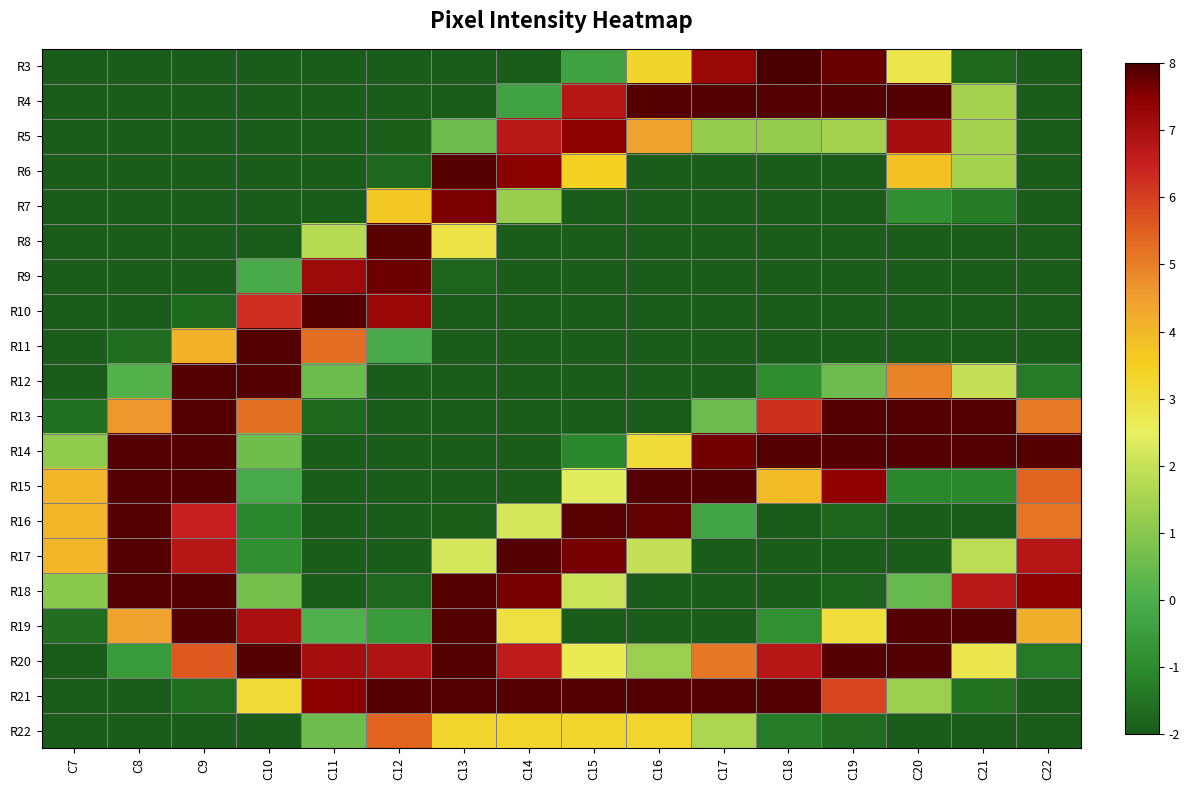

Reading left to right, extract all data points from this chart.

R3: C7=-2.0	C8=-2.0	C9=-2.0	C10=-2.0	C11=-2.0	C12=-2.0	C13=-2.0	C14=-2.0	C15=-0.4	C16=3.3	C17=7.3	C18=8.0	C19=7.8	C20=2.8	C21=-1.7	C22=-2.0
R4: C7=-2.0	C8=-2.0	C9=-2.0	C10=-2.0	C11=-2.0	C12=-2.0	C13=-2.0	C14=-0.4	C15=6.8	C16=7.9	C17=7.9	C18=7.9	C19=7.9	C20=7.9	C21=1.5	C22=-2.0
R5: C7=-2.0	C8=-2.0	C9=-2.0	C10=-2.0	C11=-2.0	C12=-1.9	C13=0.5	C14=6.7	C15=7.5	C16=4.4	C17=1.2	C18=1.2	C19=1.5	C20=7.1	C21=1.5	C22=-2.0
R6: C7=-2.0	C8=-2.0	C9=-2.0	C10=-2.0	C11=-2.0	C12=-1.8	C13=7.9	C14=7.5	C15=3.5	C16=-2.0	C17=-2.0	C18=-2.0	C19=-2.0	C20=3.8	C21=1.5	C22=-2.0
R7: C7=-2.0	C8=-2.0	C9=-2.0	C10=-2.0	C11=-2.0	C12=3.6	C13=7.6	C14=1.3	C15=-2.0	C16=-2.0	C17=-2.0	C18=-2.0	C19=-2.0	C20=-0.9	C21=-1.4	C22=-2.0
R8: C7=-2.0	C8=-2.0	C9=-2.0	C10=-2.0	C11=1.7	C12=7.9	C13=2.9	C14=-2.0	C15=-2.0	C16=-2.0	C17=-2.0	C18=-2.0	C19=-2.0	C20=-2.0	C21=-2.0	C22=-2.0
R9: C7=-2.0	C8=-2.0	C9=-2.0	C10=-0.2	C11=7.2	C12=7.7	C13=-1.8	C14=-2.0	C15=-2.0	C16=-2.0	C17=-2.0	C18=-2.0	C19=-2.0	C20=-2.0	C21=-2.0	C22=-2.0
R10: C7=-2.0	C8=-2.0	C9=-1.7	C10=6.3	C11=7.9	C12=7.3	C13=-2.0	C14=-2.0	C15=-2.0	C16=-2.0	C17=-2.0	C18=-2.0	C19=-2.0	C20=-2.0	C21=-2.0	C22=-2.0
R11: C7=-2.0	C8=-1.6	C9=4.1	C10=7.9	C11=5.3	C12=-0.1	C13=-2.0	C14=-2.0	C15=-2.0	C16=-2.0	C17=-2.0	C18=-2.0	C19=-2.0	C20=-2.0	C21=-2.0	C22=-2.0
R12: C7=-2.0	C8=0.1	C9=7.9	C10=7.9	C11=0.5	C12=-2.0	C13=-2.0	C14=-2.0	C15=-2.0	C16=-2.0	C17=-2.0	C18=-0.9	C19=0.5	C20=4.9	C21=2.0	C22=-1.3
R13: C7=-1.6	C8=4.6	C9=7.9	C10=5.3	C11=-1.7	C12=-2.0	C13=-2.0	C14=-2.0	C15=-2.0	C16=-2.0	C17=0.5	C18=6.2	C19=7.9	C20=7.9	C21=7.9	C22=5.1
R14: C7=1.1	C8=7.9	C9=7.9	C10=0.6	C11=-2.0	C12=-2.0	C13=-2.0	C14=-2.0	C15=-1.1	C16=3.1	C17=7.7	C18=7.9	C19=7.9	C20=7.9	C21=7.9	C22=7.9
R15: C7=4.0	C8=7.9	C9=7.9	C10=-0.2	C11=-2.0	C12=-2.0	C13=-2.0	C14=-2.0	C15=2.4	C16=7.9	C17=7.9	C18=3.9	C19=7.4	C20=-1.1	C21=-1.1	C22=5.5
R16: C7=4.0	C8=7.9	C9=6.5	C10=-1.1	C11=-2.0	C12=-2.0	C13=-1.9	C14=2.2	C15=7.9	C16=7.8	C17=-0.3	C18=-2.0	C19=-1.8	C20=-2.0	C21=-2.0	C22=5.2
R17: C7=4.0	C8=7.9	C9=6.8	C10=-0.9	C11=-2.0	C12=-2.0	C13=2.2	C14=7.9	C15=7.6	C16=2.0	C17=-2.0	C18=-2.0	C19=-2.0	C20=-2.0	C21=1.8	C22=6.8
R18: C7=1.0	C8=7.9	C9=7.9	C10=0.7	C11=-2.0	C12=-1.8	C13=7.9	C14=7.6	C15=2.0	C16=-2.0	C17=-2.0	C18=-2.0	C19=-1.9	C20=0.4	C21=6.7	C22=7.5
R19: C7=-1.6	C8=4.4	C9=7.9	C10=7.0	C11=0.0	C12=-0.5	C13=7.9	C14=3.0	C15=-2.0	C16=-2.0	C17=-2.0	C18=-0.9	C19=3.1	C20=7.9	C21=7.9	C22=4.2
R20: C7=-2.0	C8=-0.6	C9=5.6	C10=7.9	C11=7.1	C12=6.9	C13=7.9	C14=6.6	C15=2.7	C16=1.3	C17=5.1	C18=6.8	C19=7.9	C20=7.9	C21=2.8	C22=-1.4
R21: C7=-2.0	C8=-2.0	C9=-1.6	C10=3.1	C11=7.5	C12=7.9	C13=7.9	C14=7.9	C15=7.9	C16=7.9	C17=7.9	C18=7.9	C19=5.9	C20=1.3	C21=-1.5	C22=-2.0
R22: C7=-2.0	C8=-2.0	C9=-2.0	C10=-2.0	C11=0.5	C12=5.5	C13=3.3	C14=3.3	C15=3.3	C16=3.3	C17=1.6	C18=-1.3	C19=-1.6	C20=-2.0	C21=-2.0	C22=-2.0